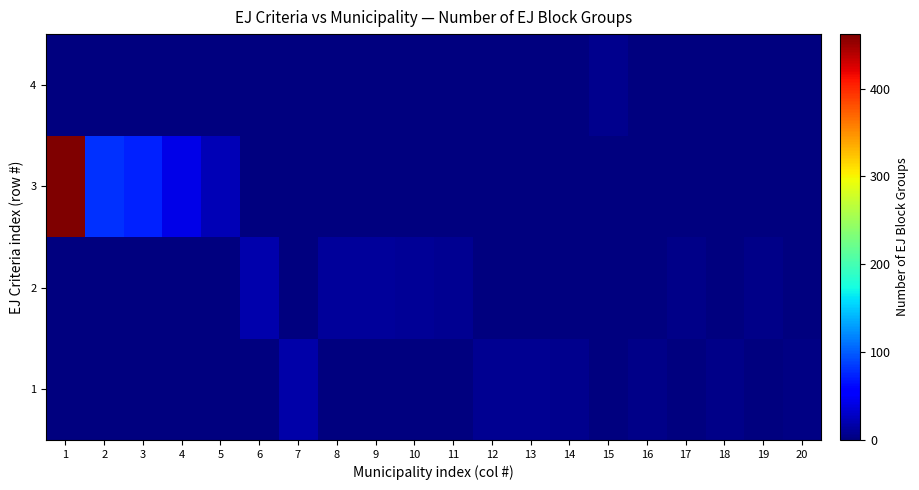

Rank the series by their maximum value, from highest to lowest.

3, 2, 1, 4